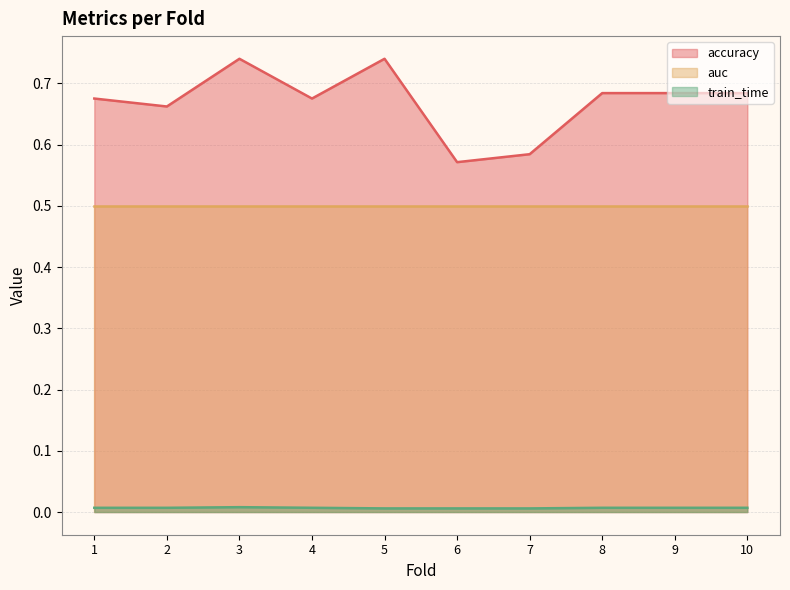

Which series has the largest total across all categories?

accuracy